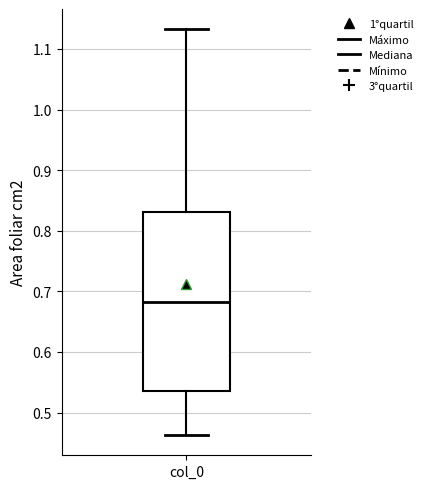

Read this box plot against the y-axis: the position of the median line, the range covered by the box, and the ends of both whiskers. The values are not printed on the chart, so give them approximately, as read against the axis.

median 0.68, box 0.54 to 0.83, whiskers 0.46 to 1.13